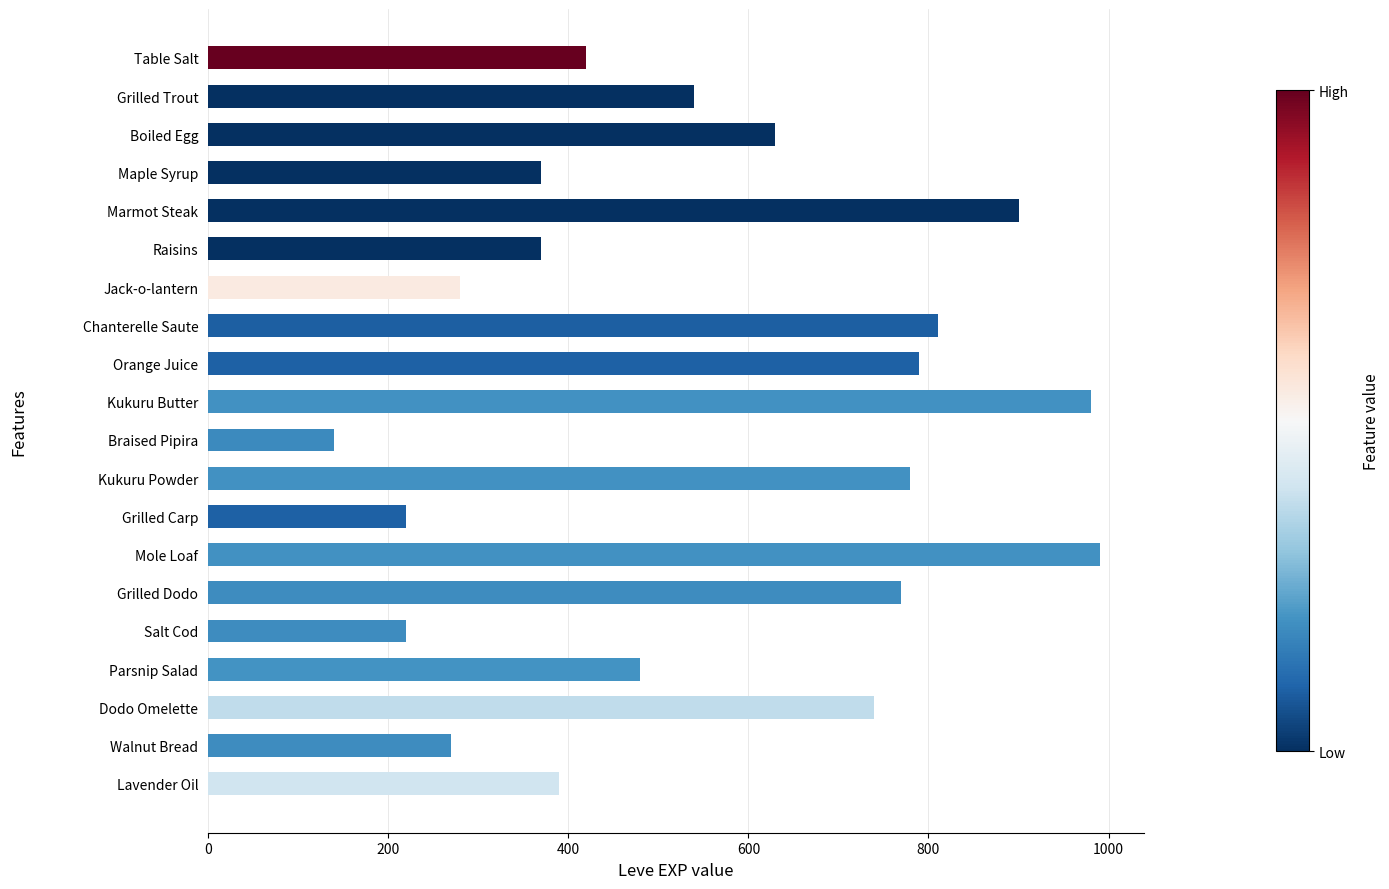

True or false: the data shows 770 at Grilled Dodo.

True